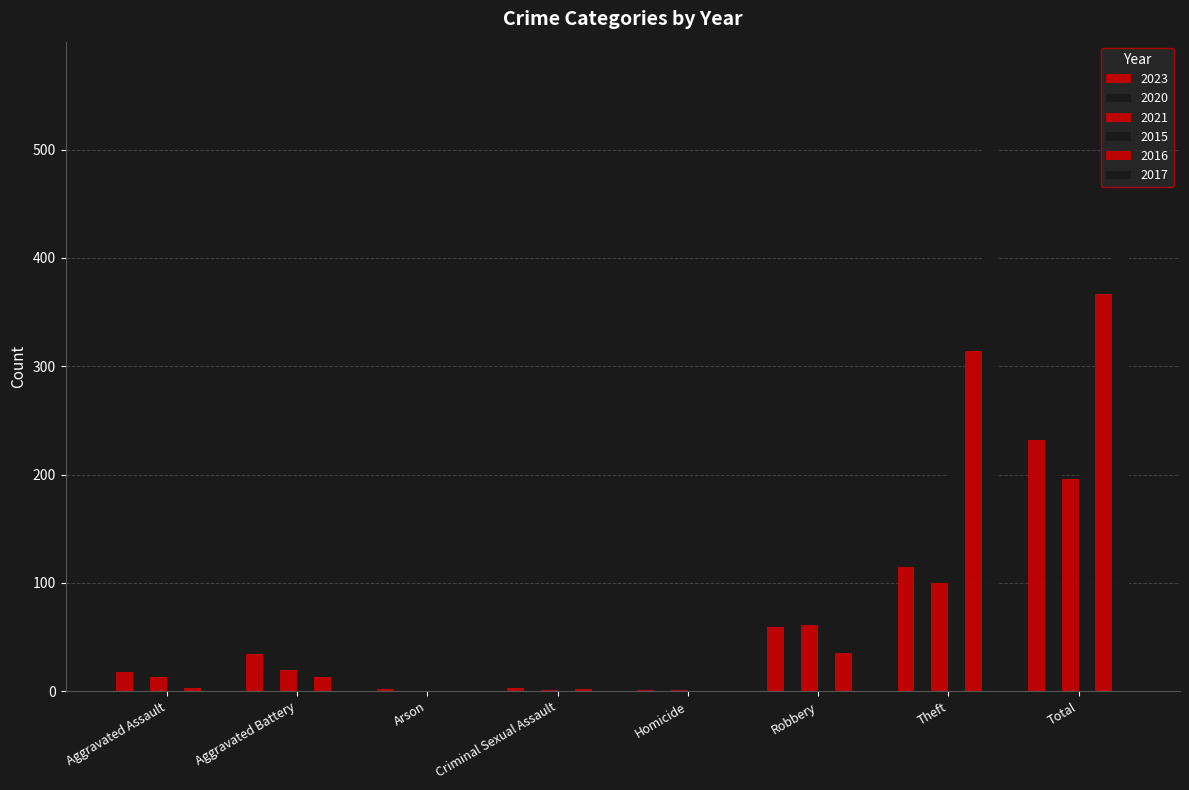

Reading left to right, extract all data points from this chart.

2023: Aggravated Assault=18	Aggravated Battery=34	Arson=2	Criminal Sexual Assault=3	Homicide=1	Robbery=59	Theft=115	Total=232
2020: Aggravated Assault=4	Aggravated Battery=23	Arson=1	Criminal Sexual Assault=0	Homicide=1	Robbery=55	Theft=158	Total=242
2021: Aggravated Assault=13	Aggravated Battery=20	Arson=0	Criminal Sexual Assault=1	Homicide=1	Robbery=61	Theft=100	Total=196
2015: Aggravated Assault=6	Aggravated Battery=12	Arson=0	Criminal Sexual Assault=0	Homicide=0	Robbery=30	Theft=210	Total=258
2016: Aggravated Assault=3	Aggravated Battery=13	Arson=0	Criminal Sexual Assault=2	Homicide=0	Robbery=35	Theft=314	Total=367
2017: Aggravated Assault=11	Aggravated Battery=17	Arson=0	Criminal Sexual Assault=1	Homicide=0	Robbery=41	Theft=501	Total=571